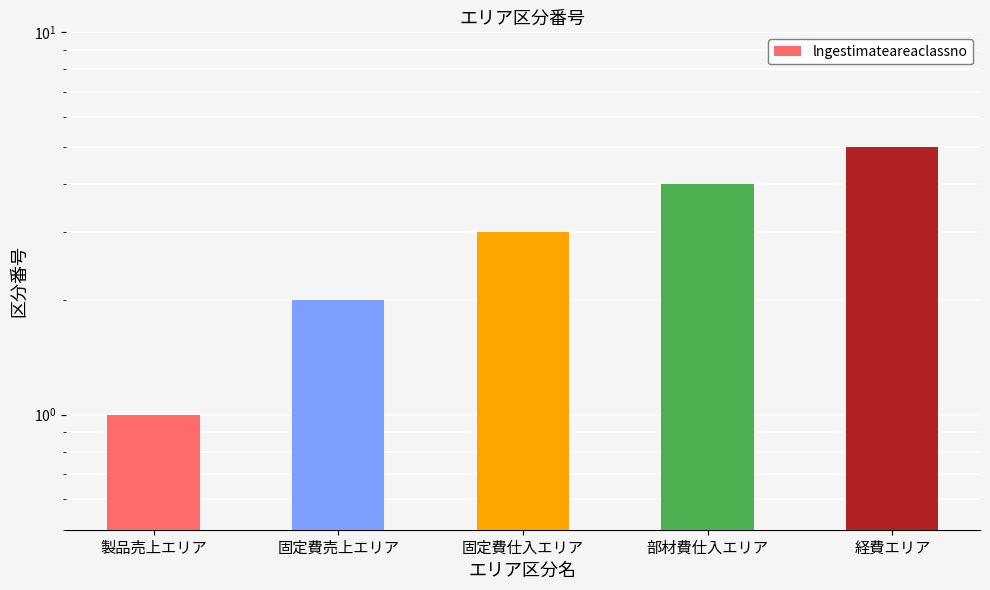

Between 製品売上エリア and 部材費仕入エリア, which is larger?

部材費仕入エリア